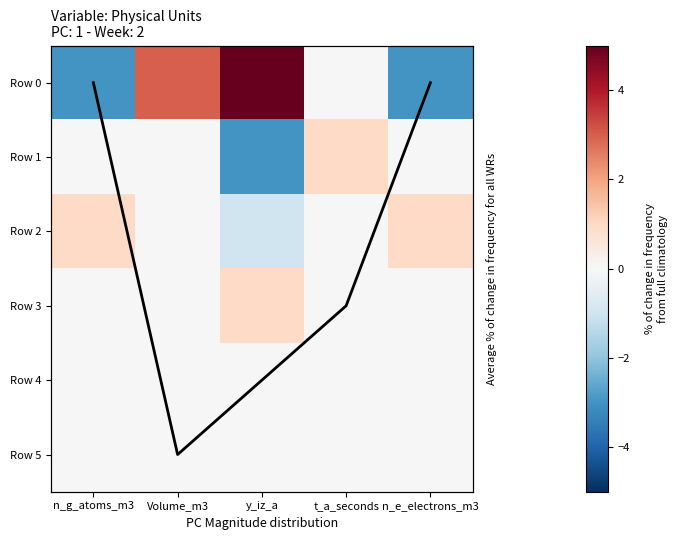

How many series are shown in this chart?

7